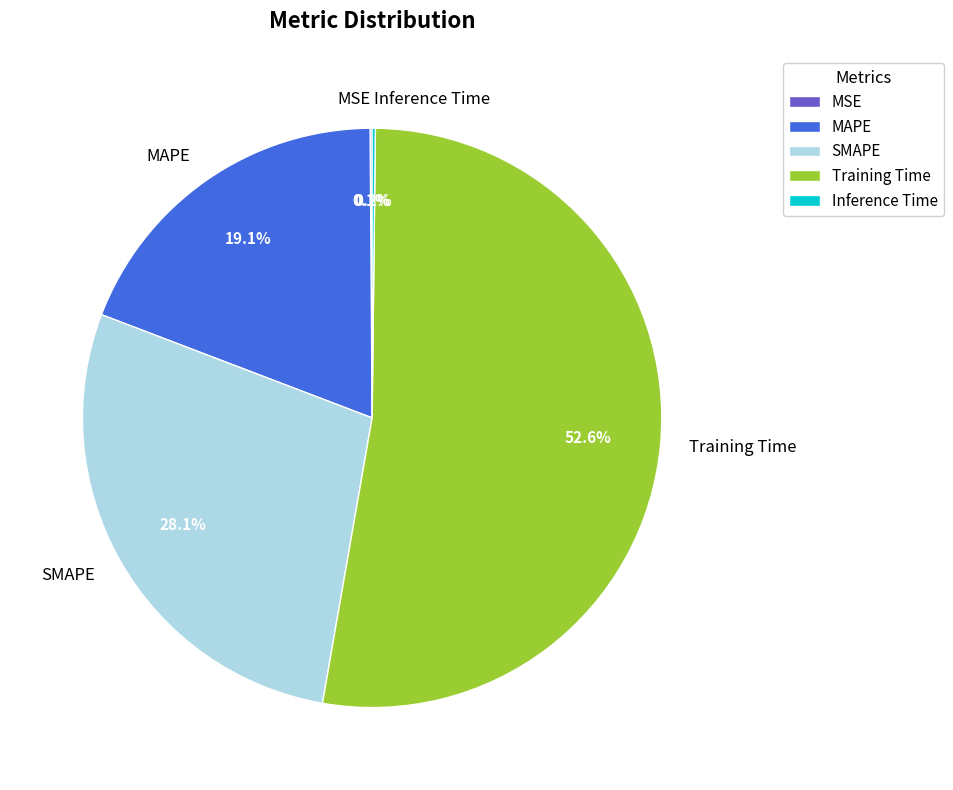

To the nearest percent, what portion does MAPE represent?

19%